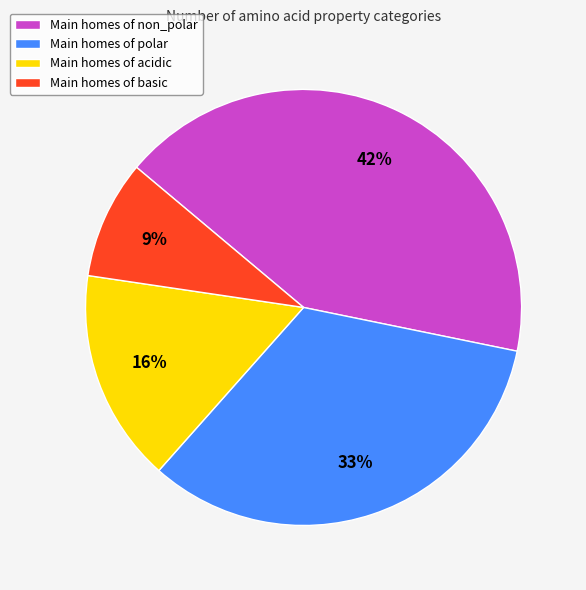

What percentage is the Main homes of non_polar slice, to the nearest percent?

42%